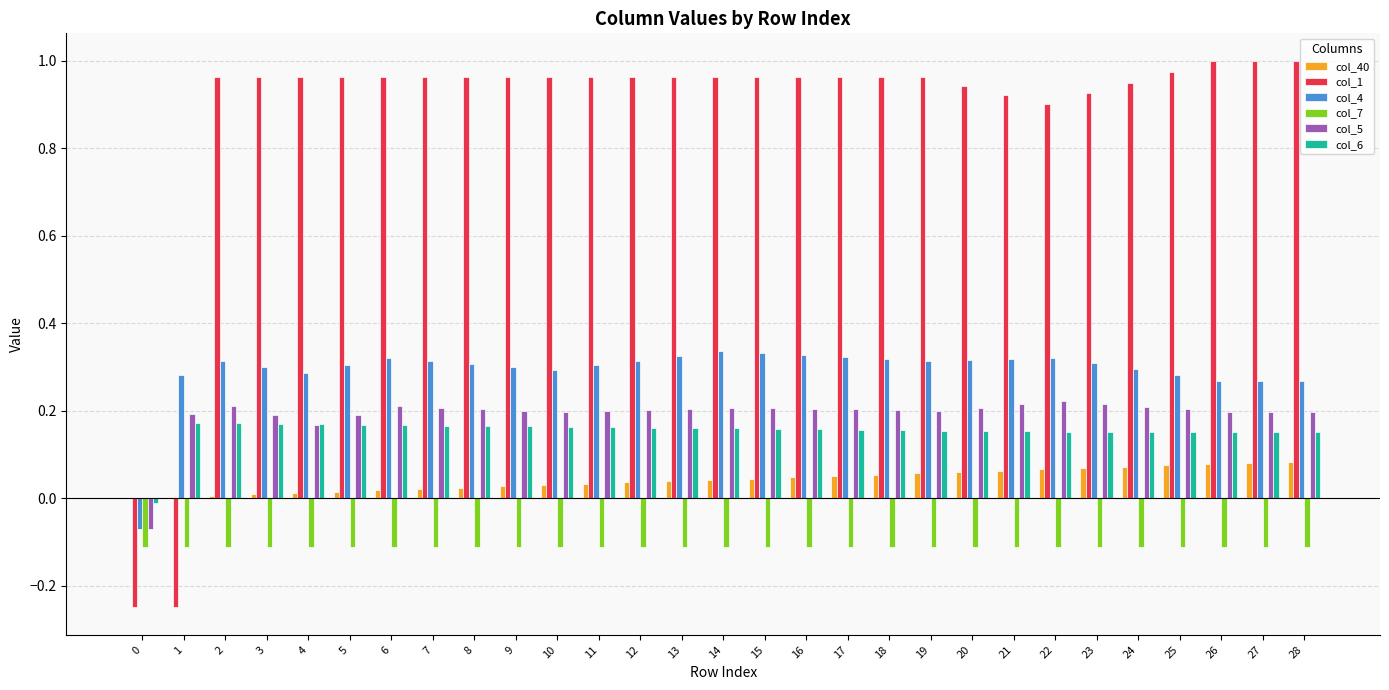

Are the bars horizontal?

No